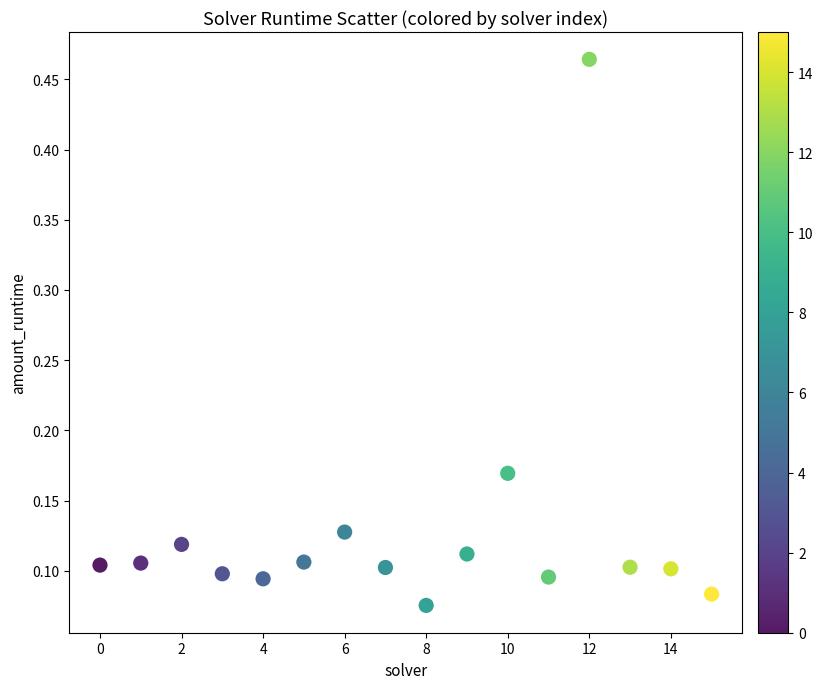

What is the range of Y values (max minus min)?

0.4